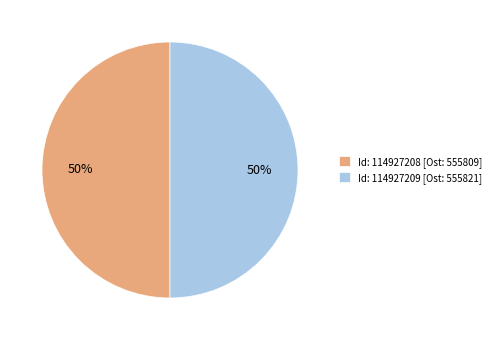

Is the sum of Id: 114927209 [Ost: 555821] and Id: 114927208 [Ost: 555809] greater than half?

Yes